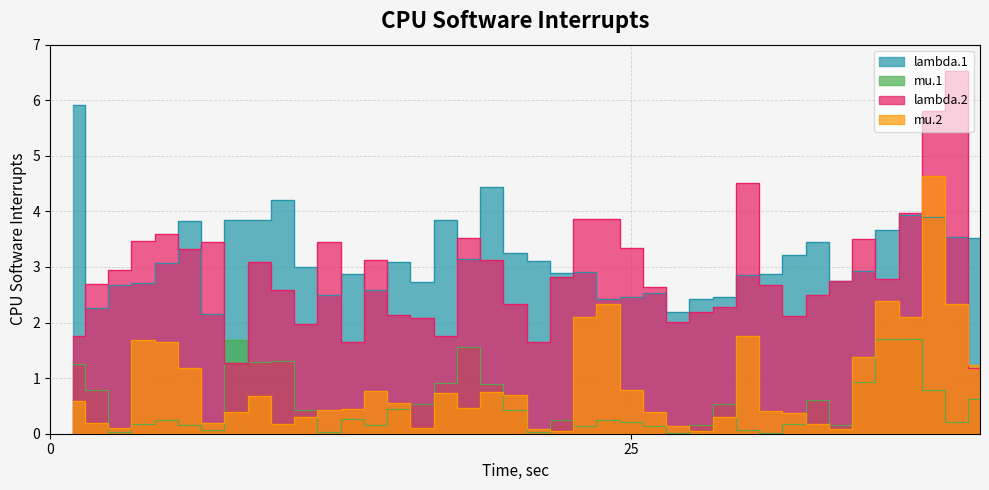

Is it true that mu.1 equals 1.3 at 1?

True